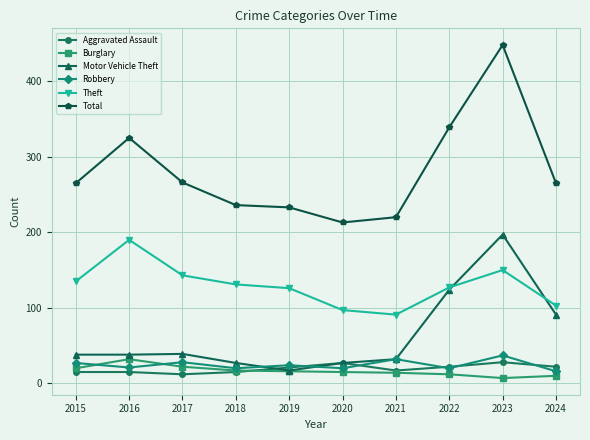

Which series has the largest range (max minus min)?

Total